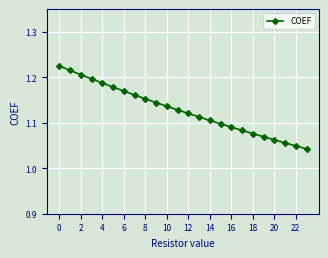

What is the sum of all values?

27.1